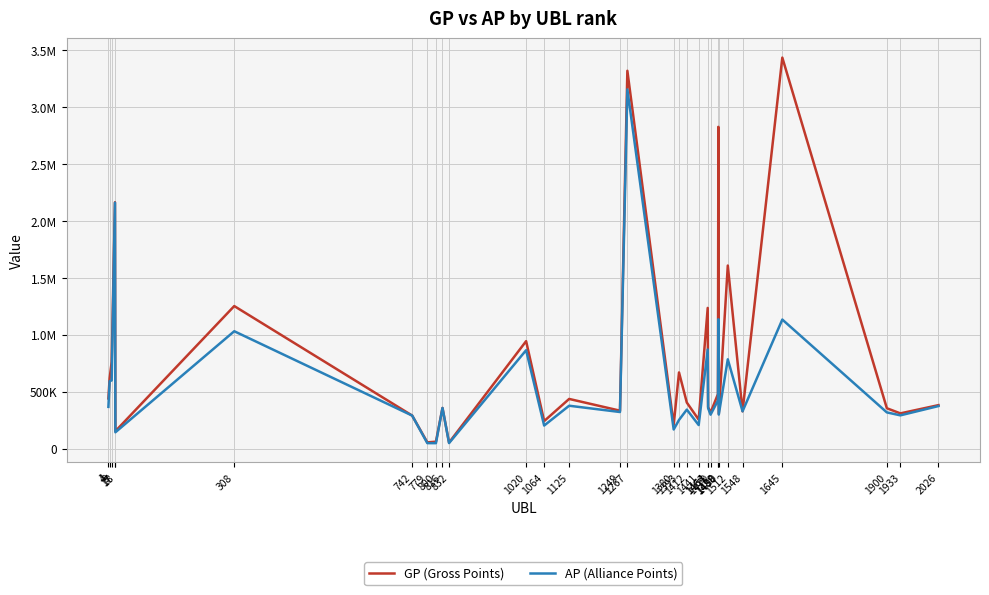

Which series has the largest total across all categories?

GP (Gross Points)